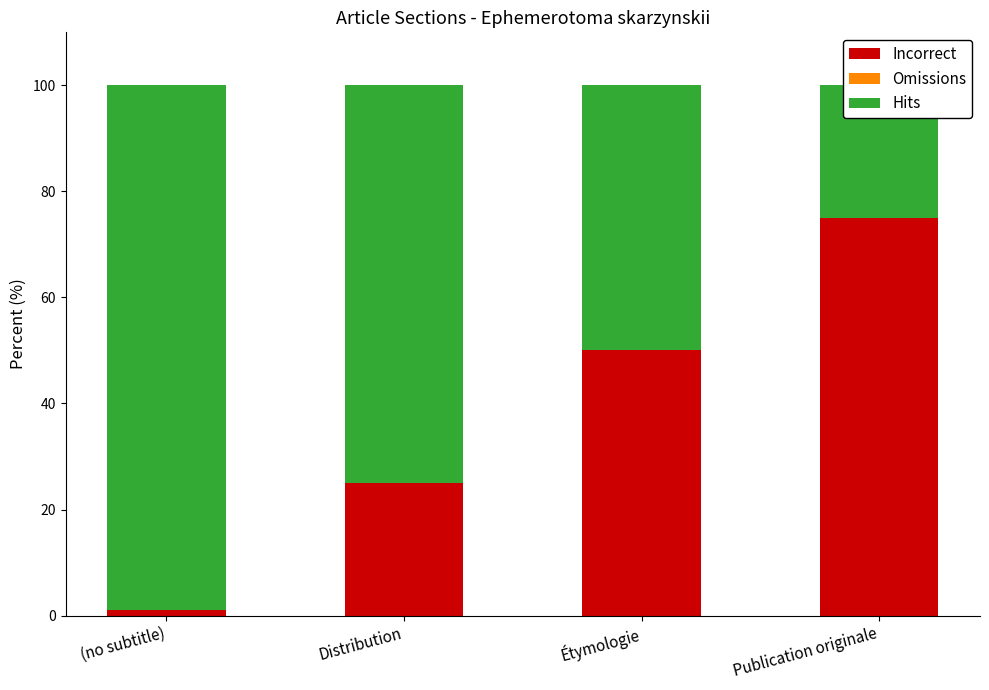

What is the label of the 2nd bar from the left?

Distribution